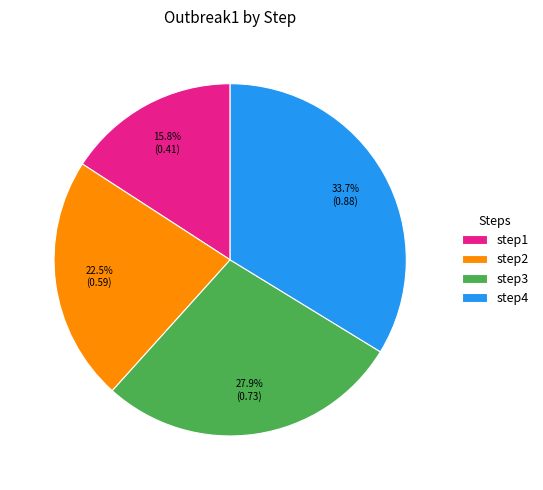

What percentage do step1 and step2 together represent?

38.3%